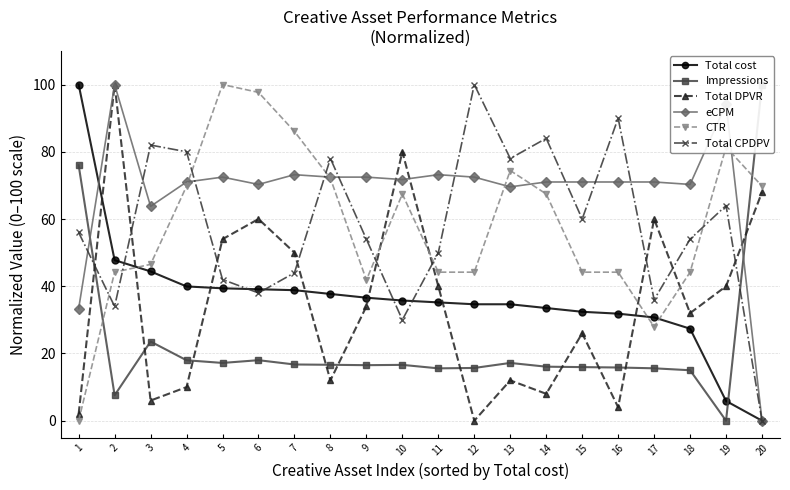

Reading right to left, list all the values displayed in this chart.

Total cost: 20=0.0	19=5.9	18=27.4	17=30.7	16=31.8	15=32.4	14=33.5	13=34.6	12=34.6	11=35.2	10=35.8	9=36.6	8=37.7	7=38.8	6=39.1	5=39.4	4=39.9	3=44.4	2=47.8	1=100.0
Impressions: 20=100.0	19=0.0	18=15.0	17=15.6	16=15.8	15=15.9	14=16.1	13=17.2	12=15.7	11=15.6	10=16.6	9=16.5	8=16.6	7=16.7	6=18.0	5=17.2	4=18.0	3=23.6	2=7.6	1=76.0
Total DPVR: 20=68.0	19=40.0	18=32.0	17=60.0	16=4.0	15=26.0	14=8.0	13=12.0	12=0.0	11=40.0	10=80.0	9=34.0	8=12.0	7=50.0	6=60.0	5=54.0	4=10.0	3=6.0	2=100.0	1=2.0
eCPM: 20=0.0	19=94.2	18=70.3	17=71.0	16=71.0	15=71.0	14=71.0	13=69.6	12=72.5	11=73.2	10=71.7	9=72.5	8=72.5	7=73.2	6=70.3	5=72.5	4=71.0	3=63.8	2=100.0	1=33.3
CTR: 20=69.8	19=81.4	18=44.2	17=27.9	16=44.2	15=44.2	14=67.4	13=74.4	12=44.2	11=44.2	10=67.4	9=41.9	8=72.1	7=86.0	6=97.7	5=100.0	4=69.8	3=46.5	2=44.2	1=0.0
Total CPDPV: 20=0.0	19=64.0	18=54.0	17=36.0	16=90.0	15=60.0	14=84.0	13=78.0	12=100.0	11=50.0	10=30.0	9=54.0	8=78.0	7=44.0	6=38.0	5=42.0	4=80.0	3=82.0	2=34.0	1=56.0